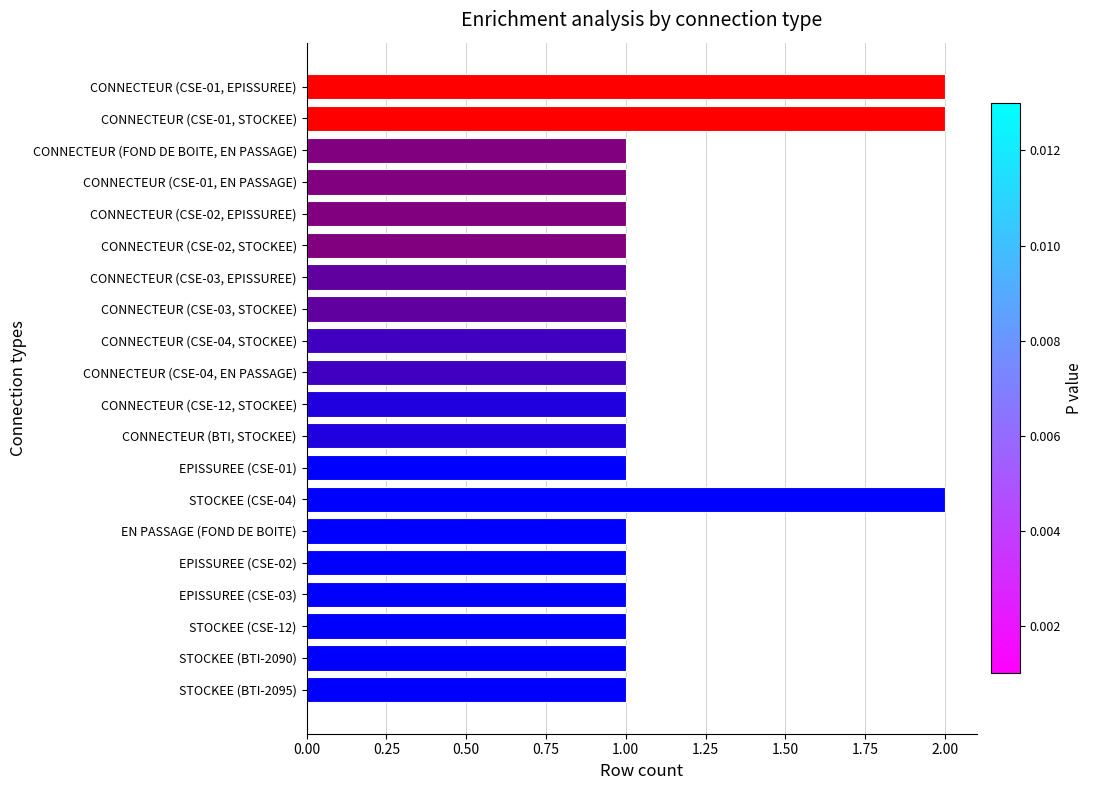

True or false: the data shows 0 at CONNECTEUR (CSE-02, EPISSUREE).

False